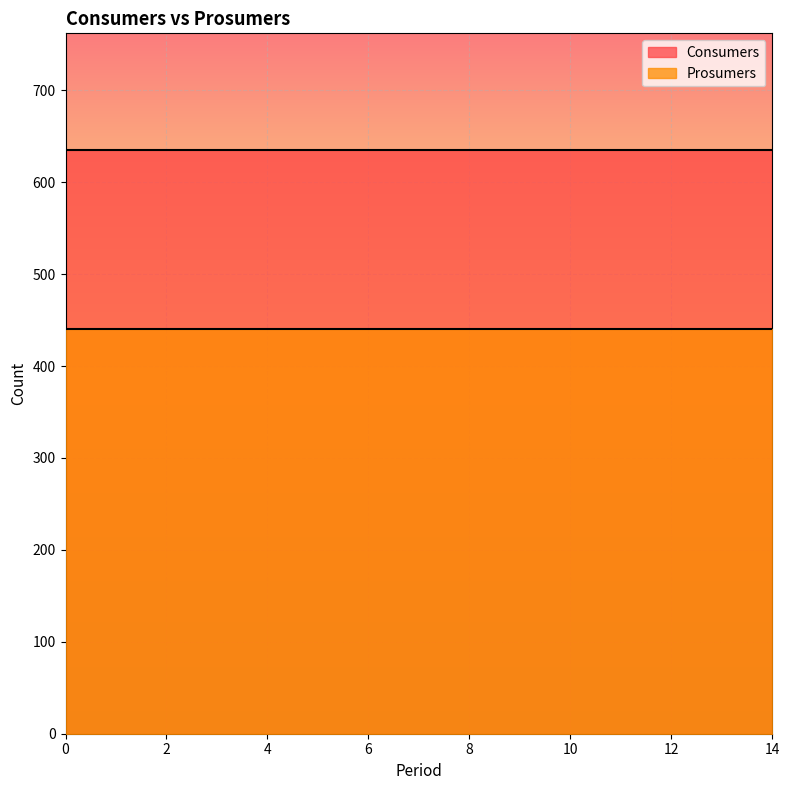

True or false: Consumers has a value of 635 at 12.

True